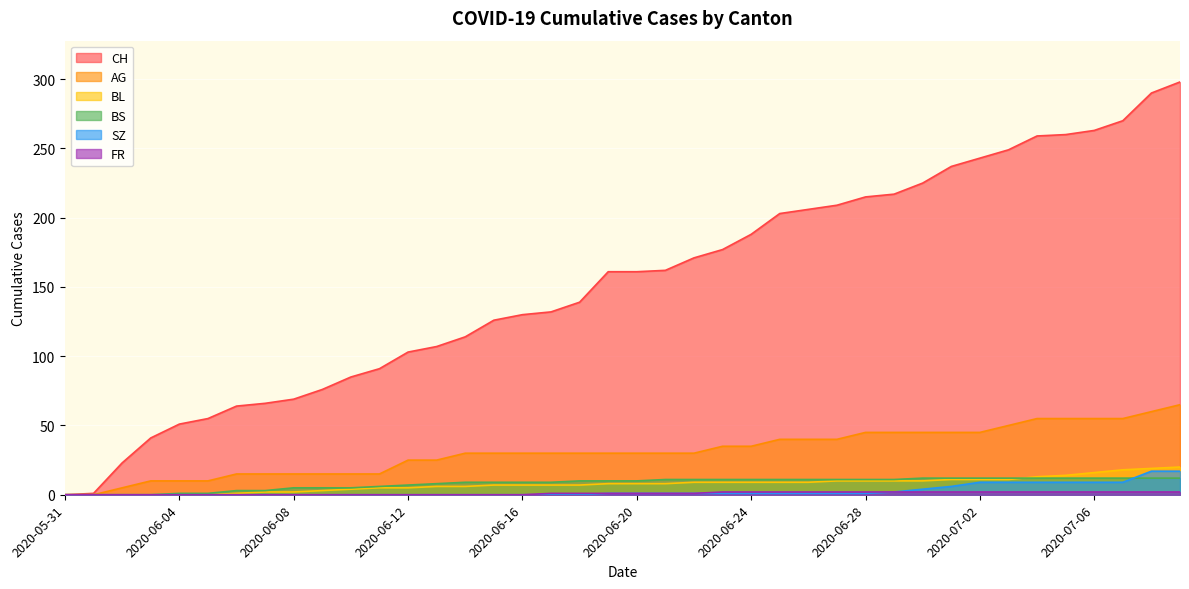

How many lines are shown in the chart?

6